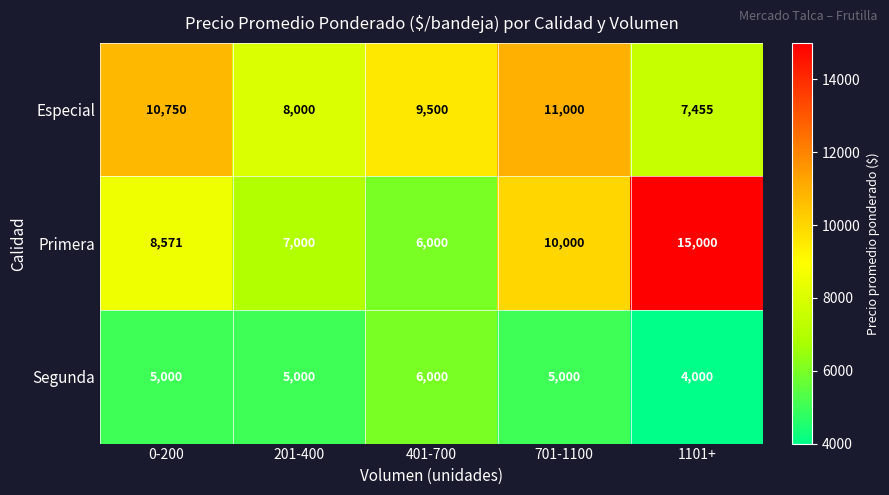

At 1101+, list the series in order from smallest to largest.

Segunda, Especial, Primera